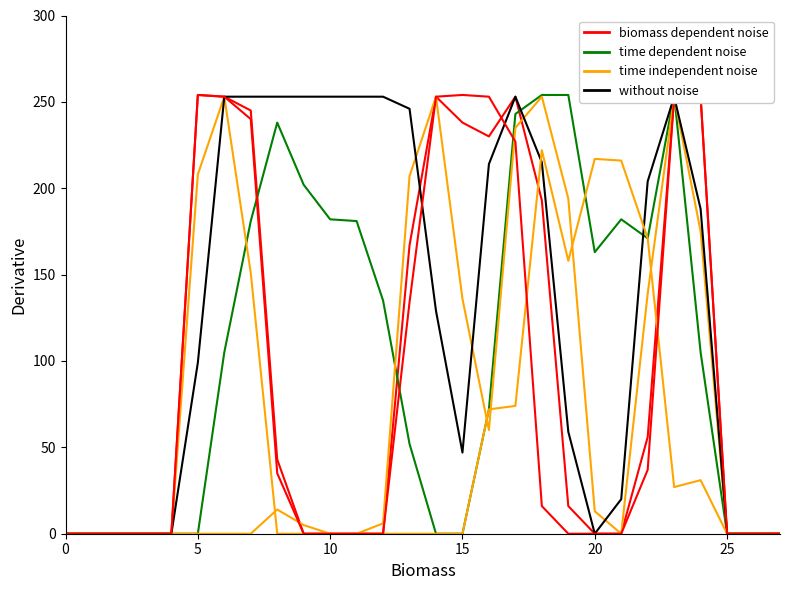

What is the spread (max minus min) of values at 23?

227